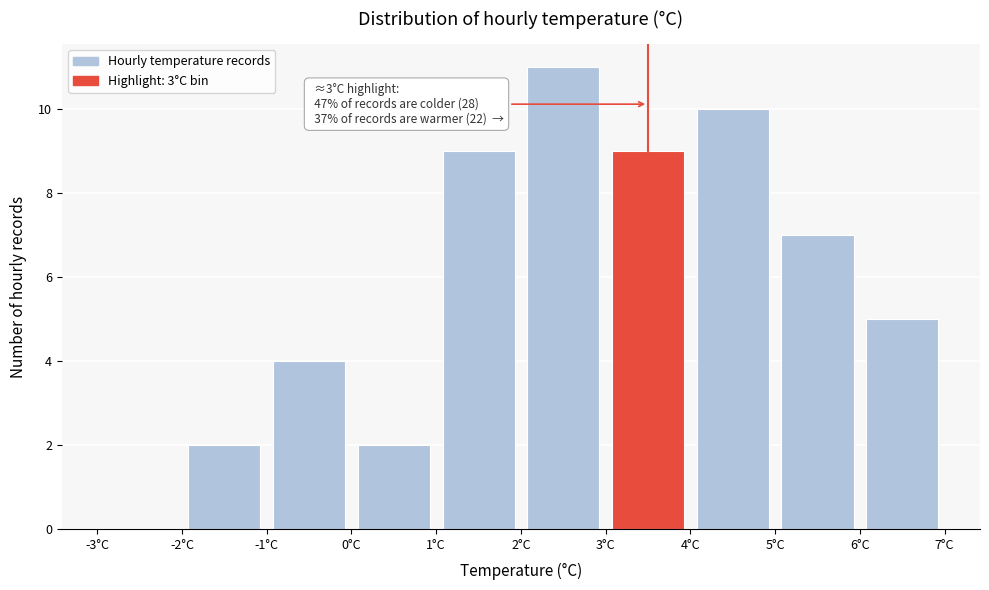

Over which range of the x-axis is the bar tallest?

2 to 3